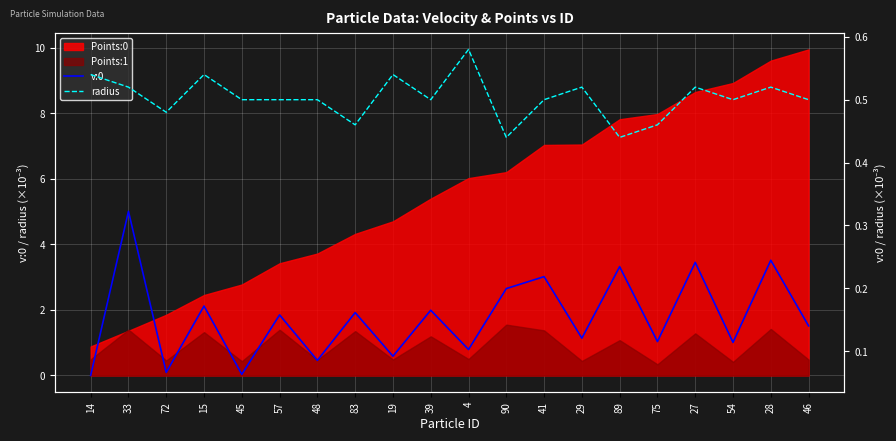

How many lines are shown in the chart?

2